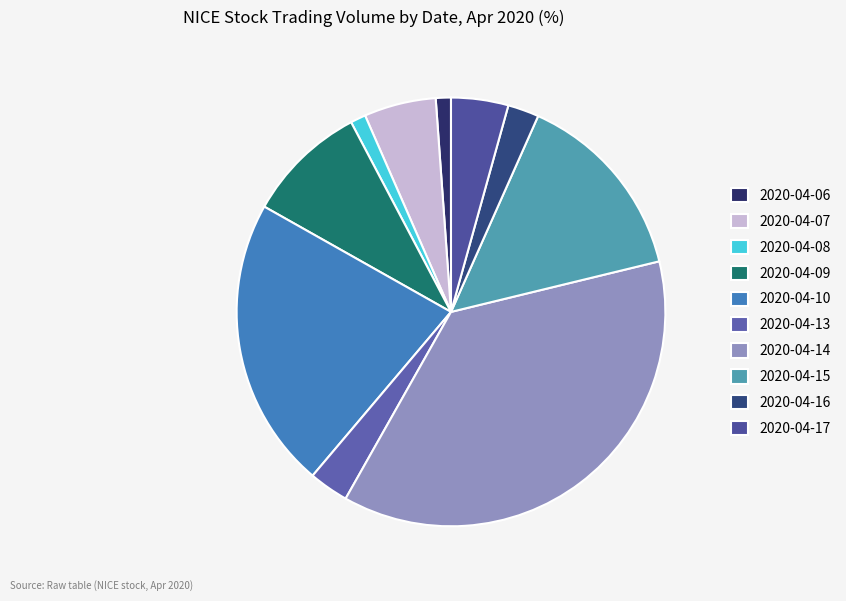

To the nearest percent, what is the difference between the largest and smallest slice percentages?

36%